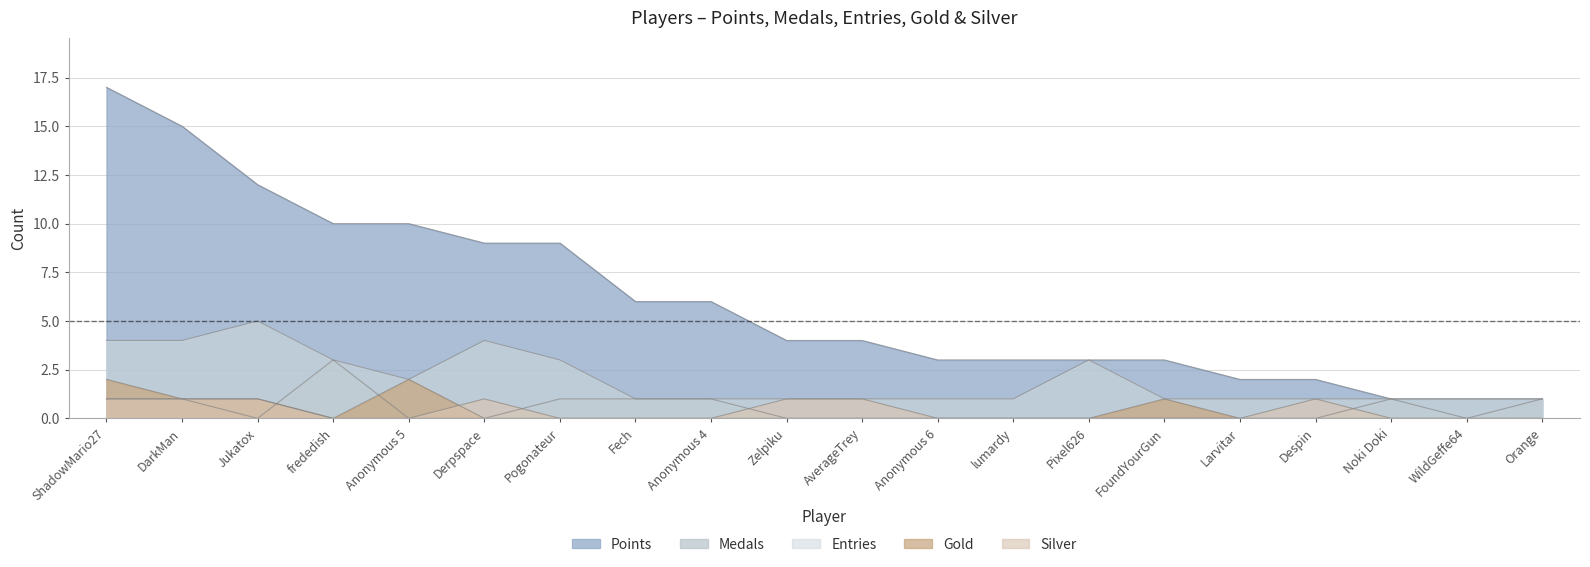

What is the maximum value for Gold?

2